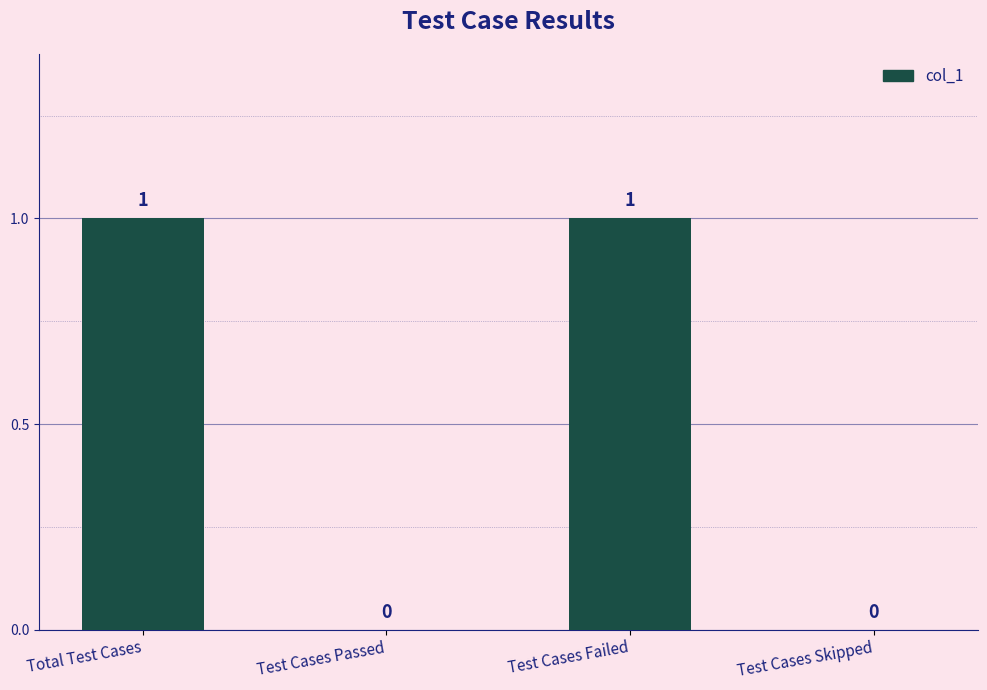

The value at Test Cases Failed is 1. True or false?

True